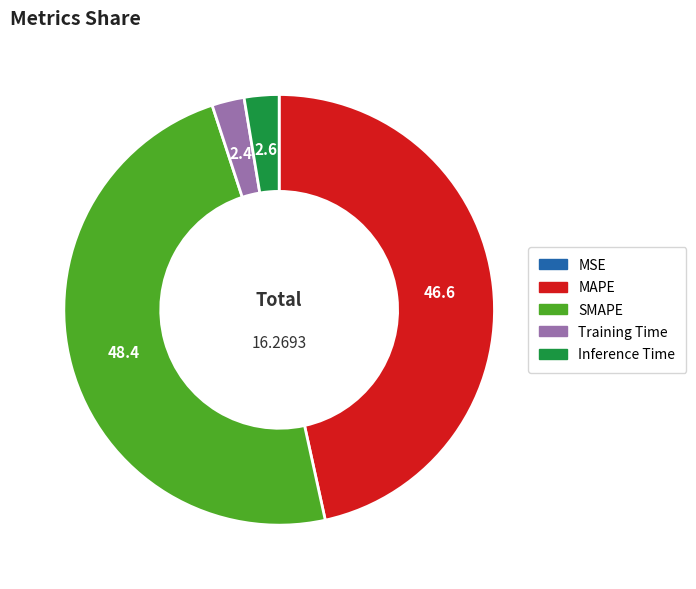

Which category has the biggest portion of the pie?

SMAPE